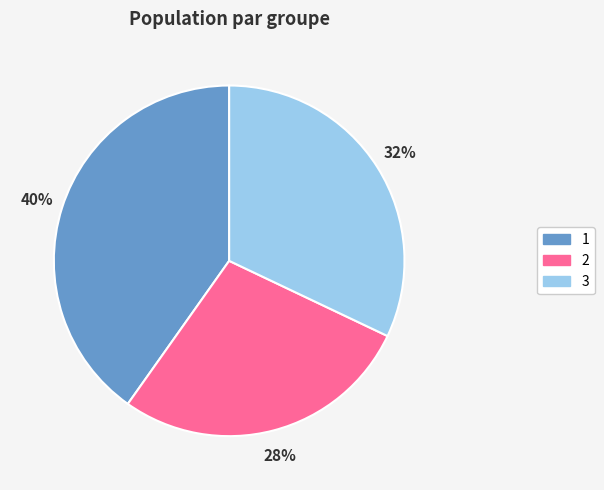

True or false: 2 accounts for 35% of the total.

False